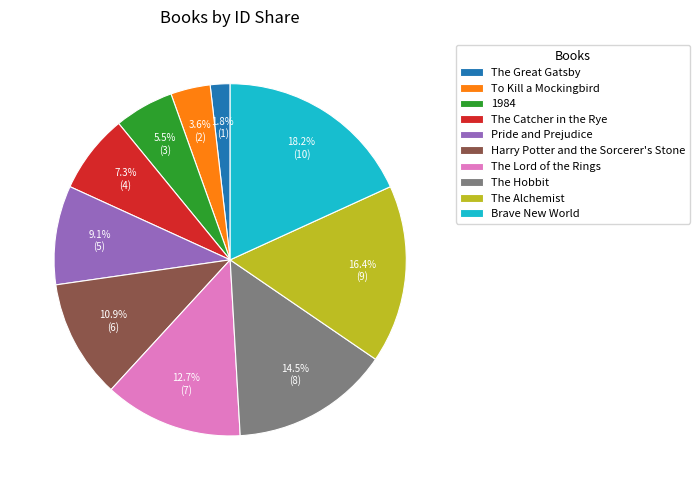

Does The Alchemist represent more than half of the total?

No